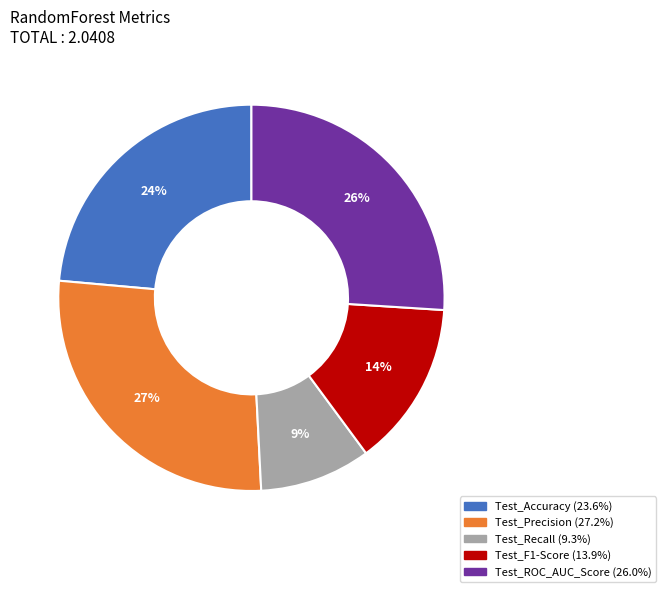

Which has a higher value, Test_Precision or Test_Accuracy?

Test_Precision